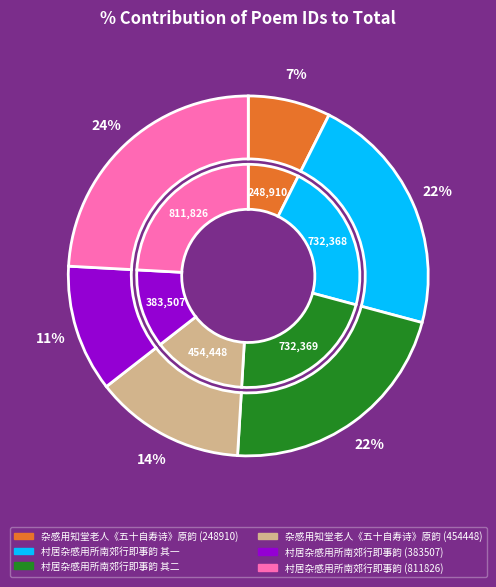

Does 村居杂感用所南郊行即事韵 (383507) represent more than half of the total?

No